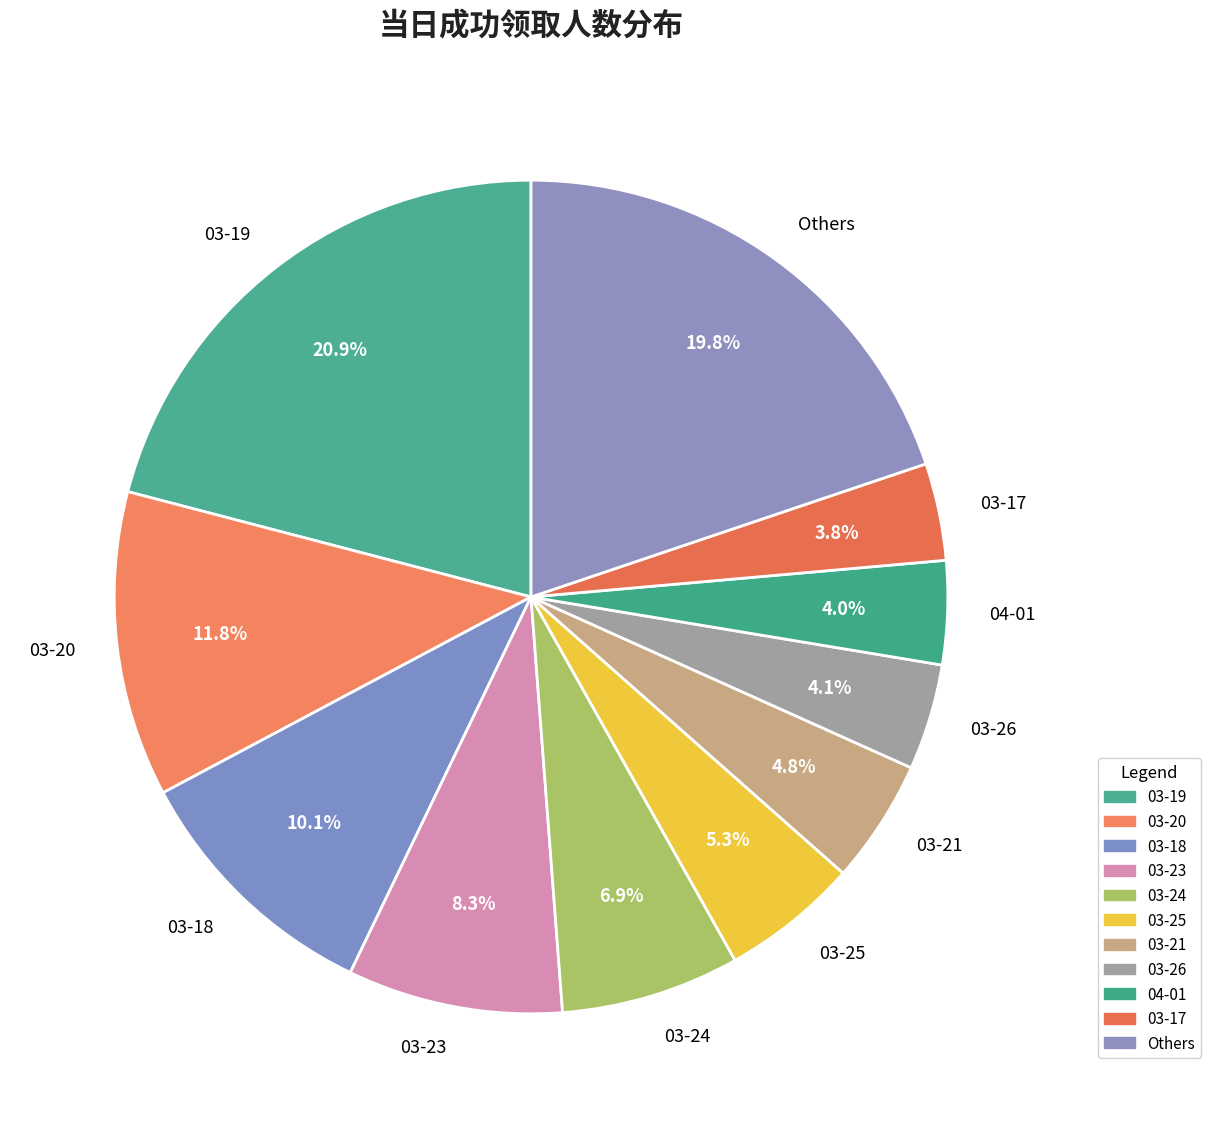

Is there a majority slice in this chart?

No